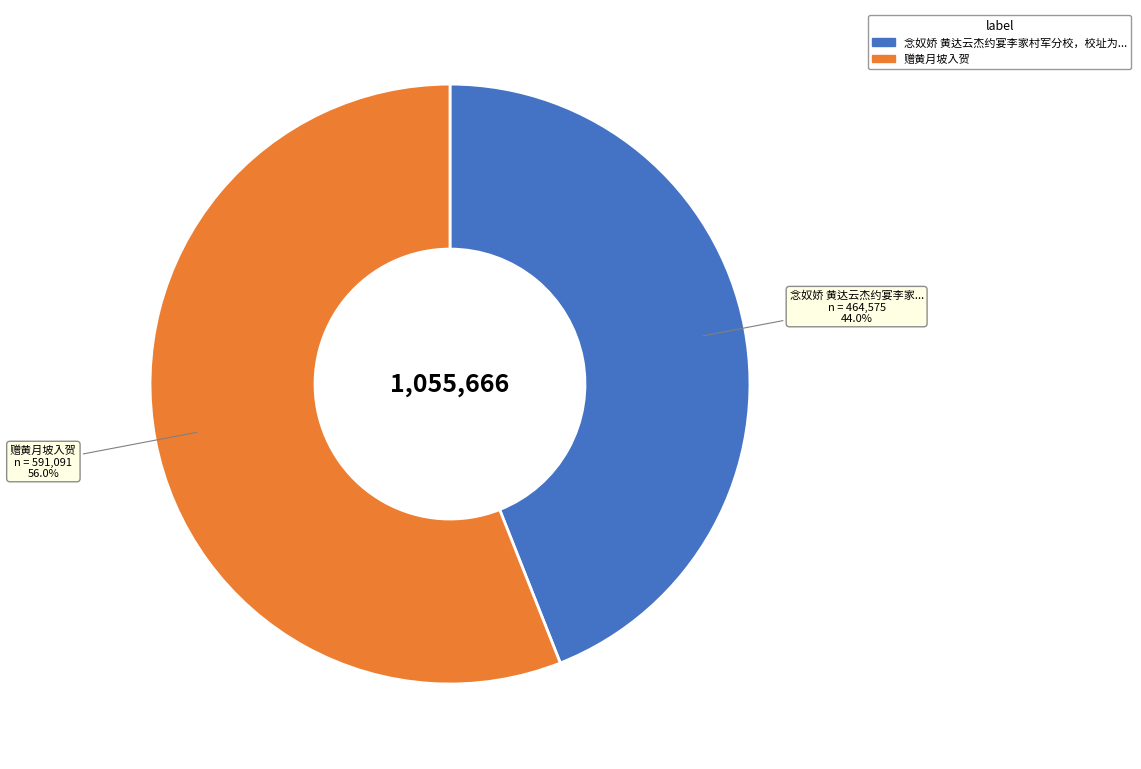

Is there any slice that represents more than half of the pie?

Yes